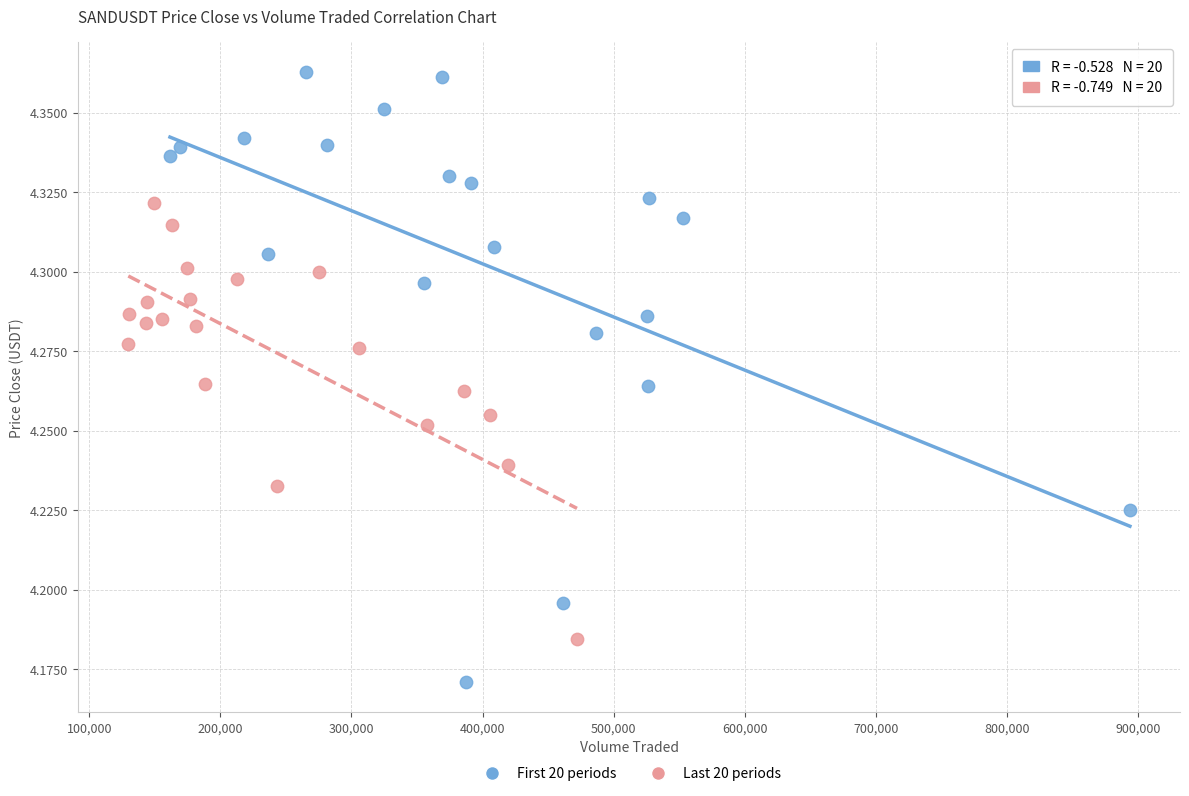

Which series reaches the maximum Y coordinate?

First 20 periods